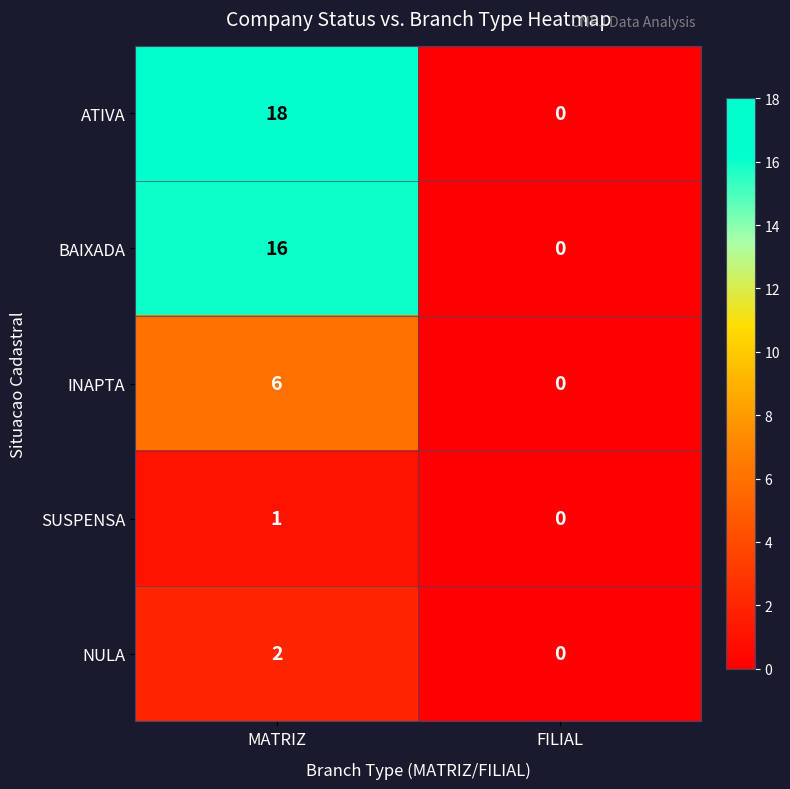

Reading right to left, list all the values displayed in this chart.

ATIVA: 0	18
BAIXADA: 0	16
INAPTA: 0	6
SUSPENSA: 0	1
NULA: 0	2